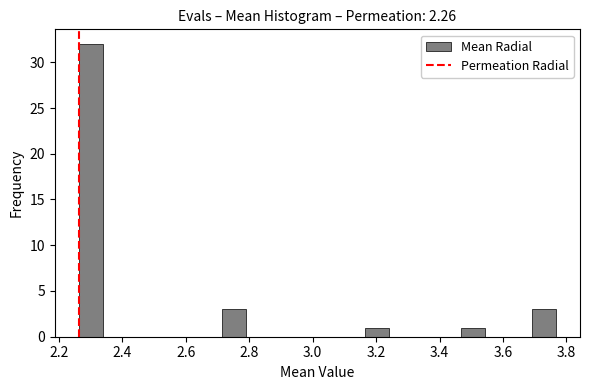

Read against the x-axis, roughly where is the centre of the tallest bar?

2.30